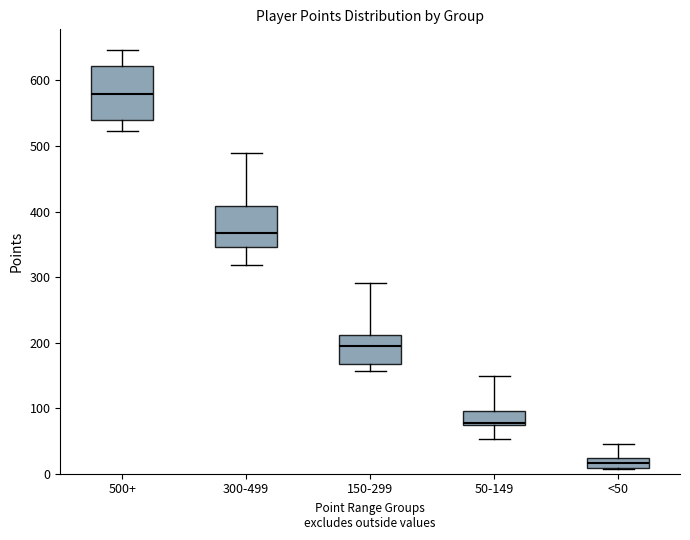

Reading left to right, read every box against the y-axis: the position of its median line, the range the box covers, and the ends of its whiskers. The values are not printed on the chart, so give them approximately, as read against the axis.

500+: median 580, box 540 to 620, whiskers 520 to 650
300-499: median 370, box 350 to 410, whiskers 320 to 490
150-299: median 190, box 170 to 210, whiskers 160 to 290
50-149: median 80, box 70 to 100, whiskers 50 to 150
<50: median 20 (inside the box), box 10 to 20, whiskers 10 to 50